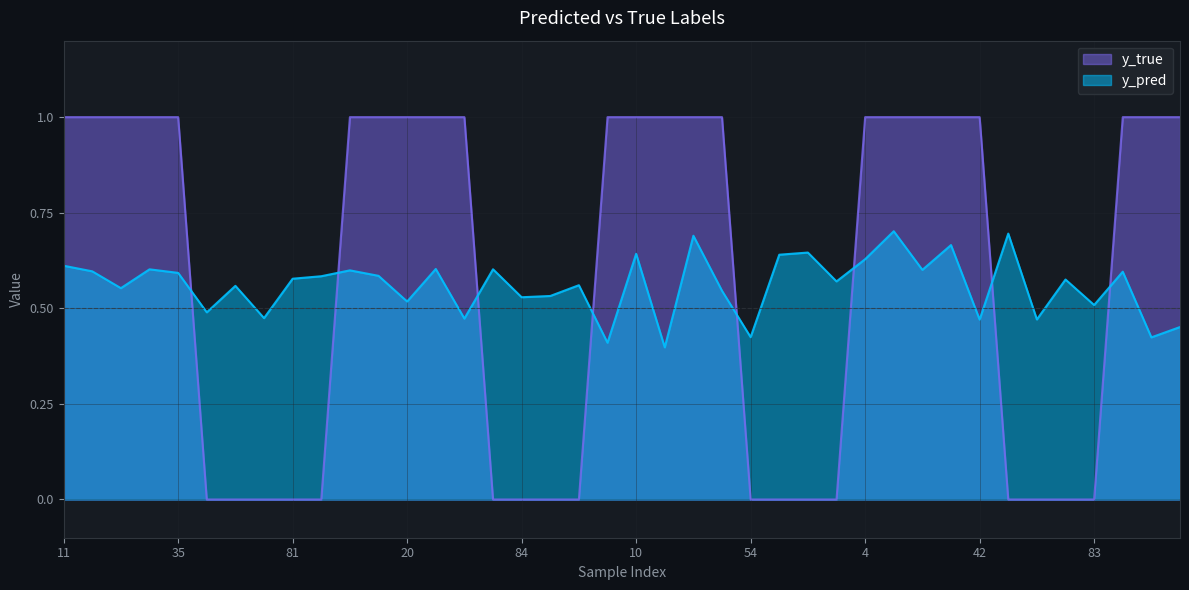

At which category is the sum across all series the highest?

9